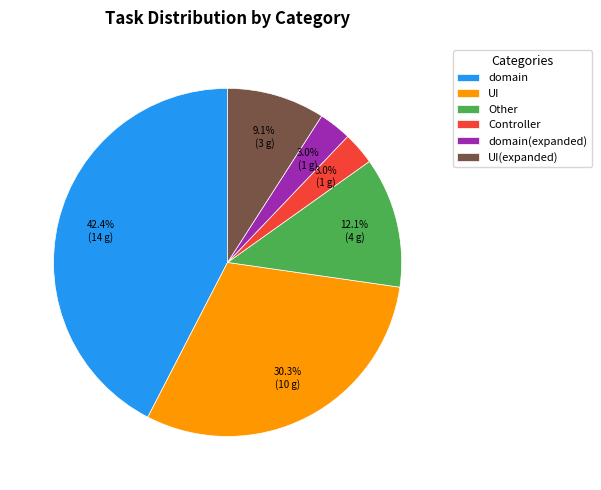

Combined, do UI and Controller account for over 50%?

No